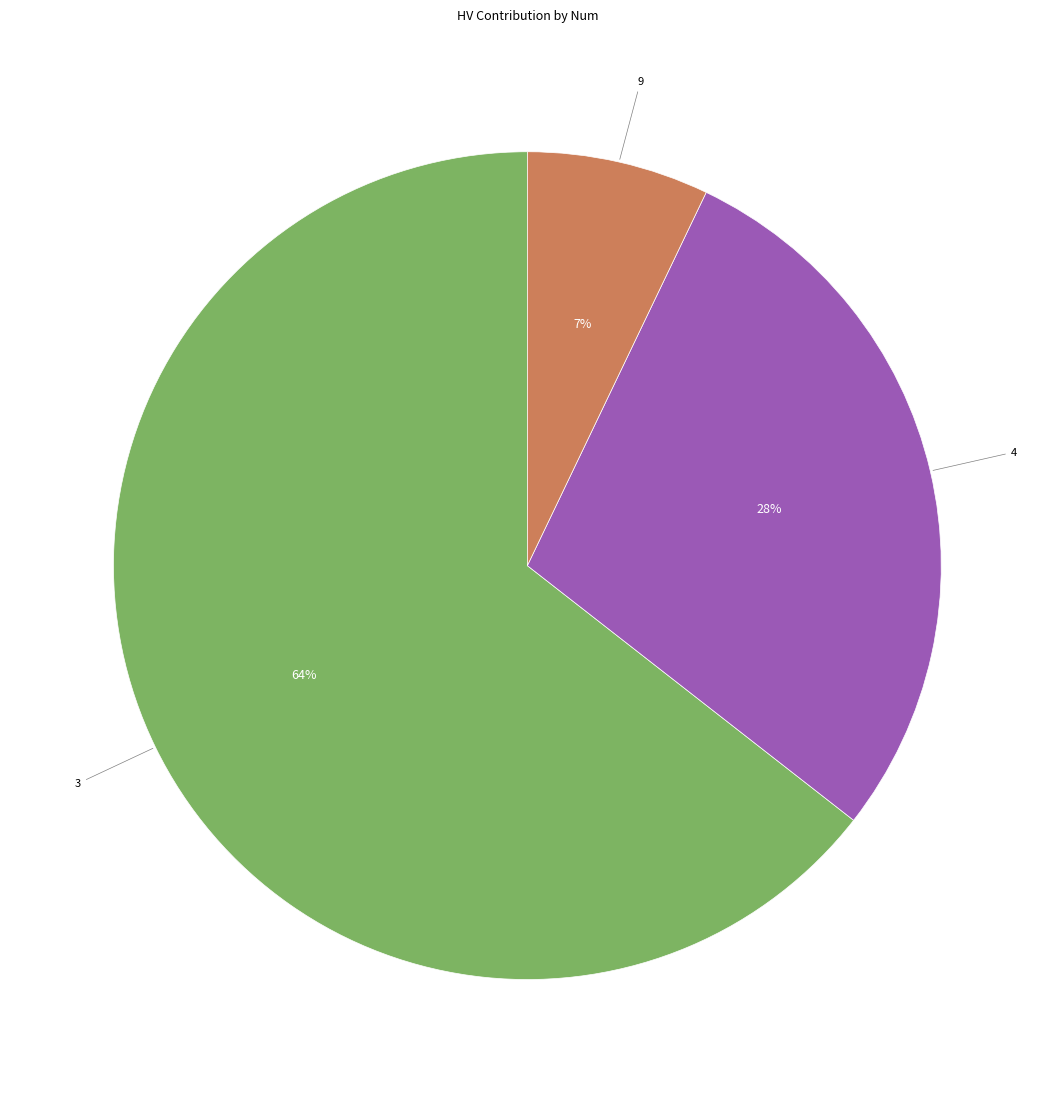

To the nearest percent, what is the average slice percentage?

33%